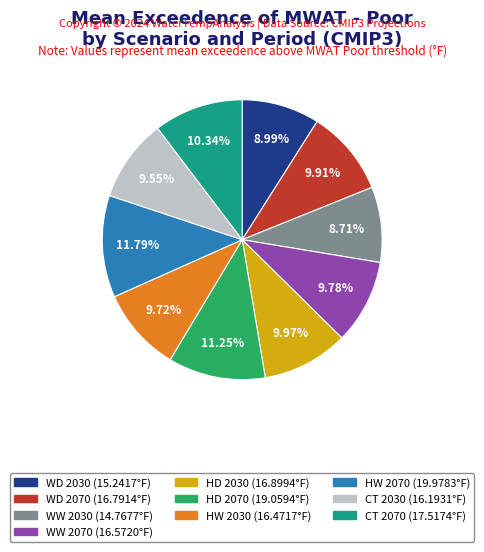

Does any single category account for the majority?

No